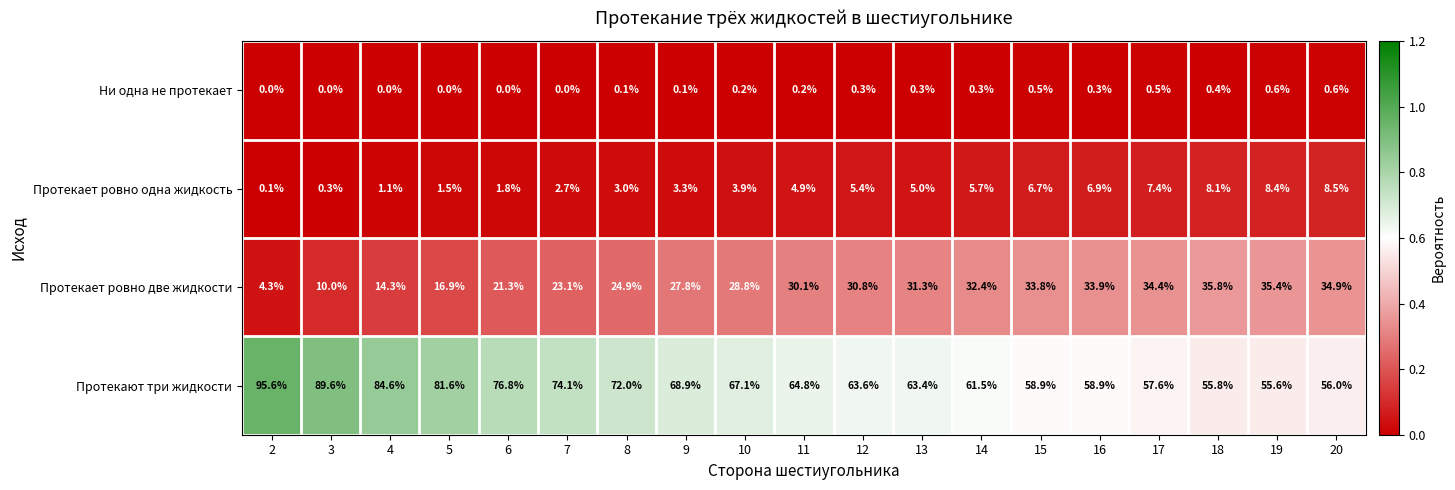

Which series changed the most between 9 and 20?

Протекают три жидкости